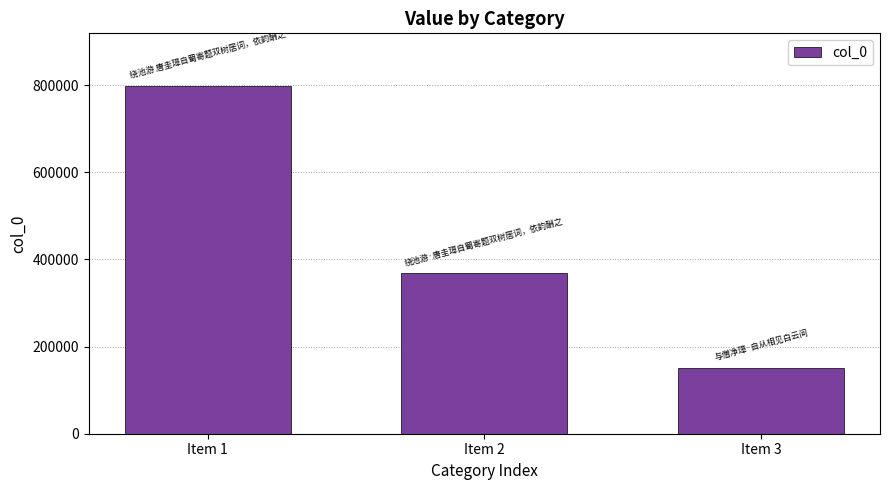

At which category does the chart reach its peak across all series?

Item 1